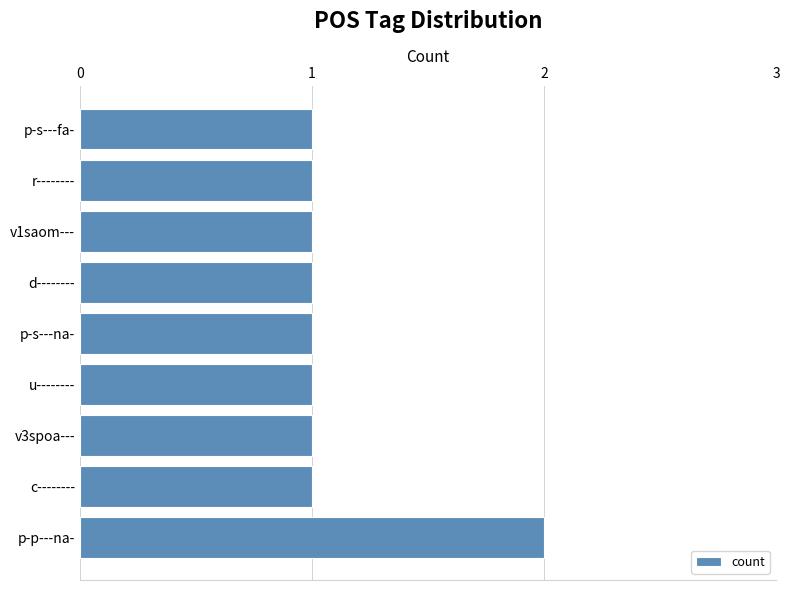

The value at u-------- is 2. True or false?

False